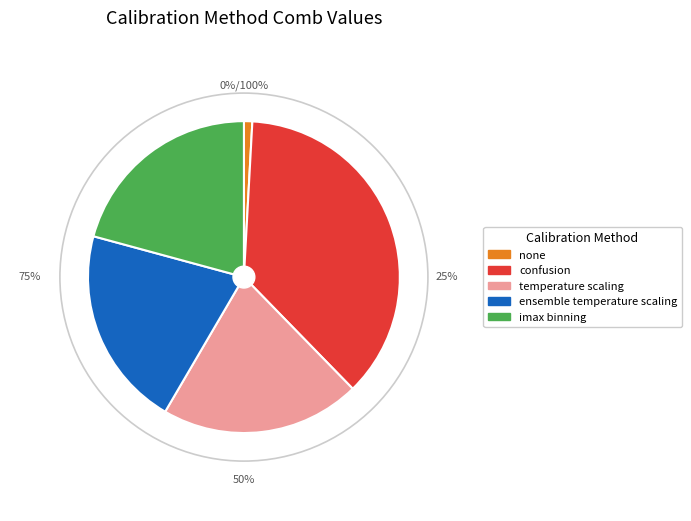

How many segments does this pie chart have?

5